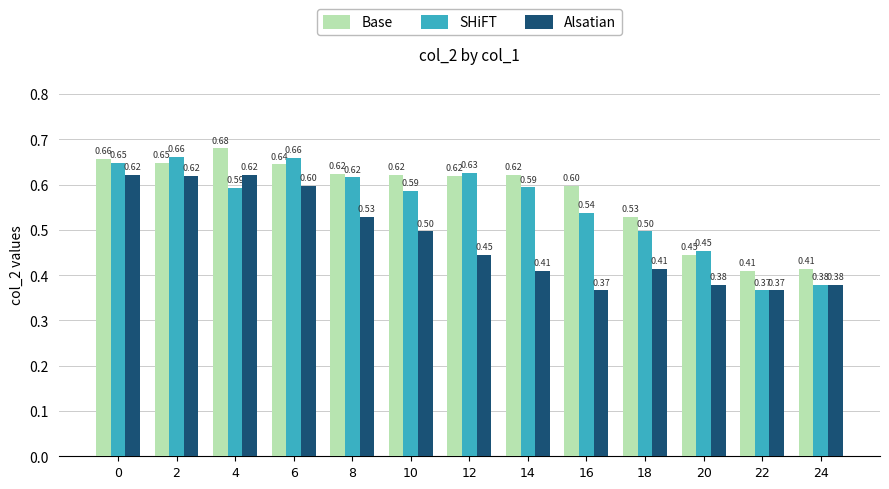

Which series has the widest spread of values?

SHiFT